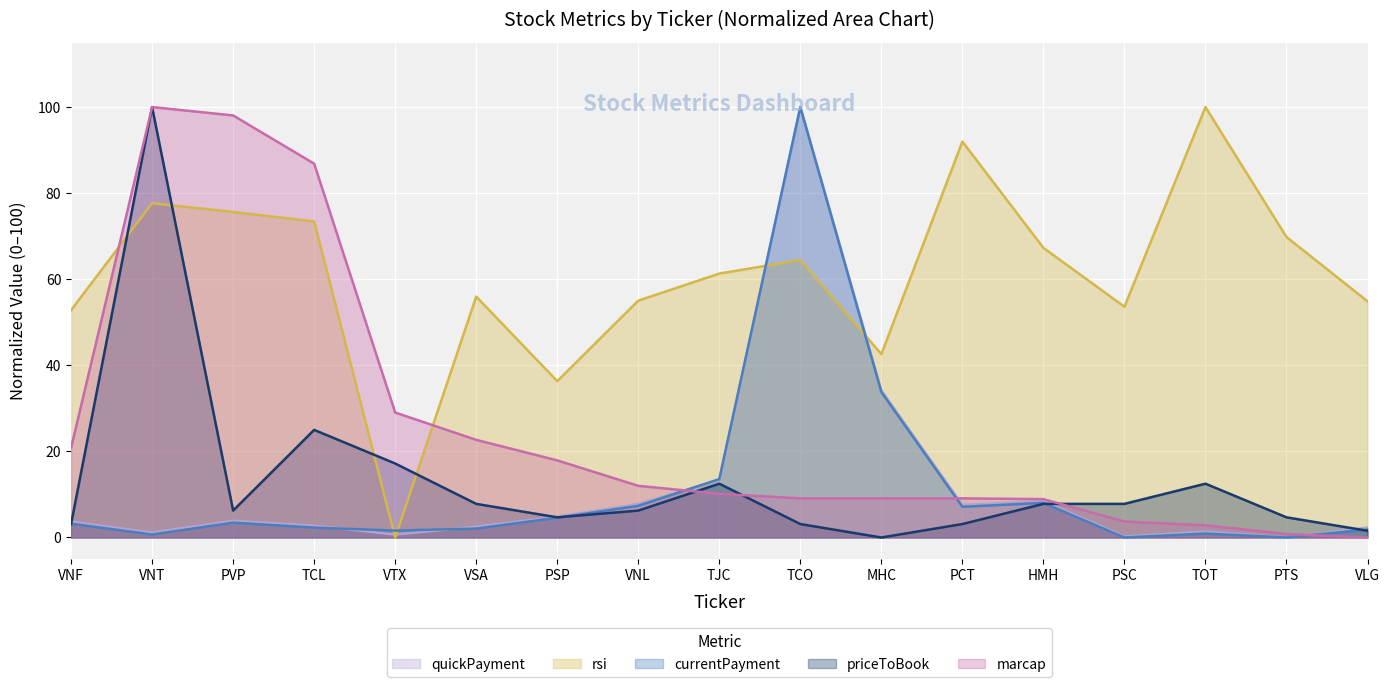

Which series has the widest spread of values?

quickPayment